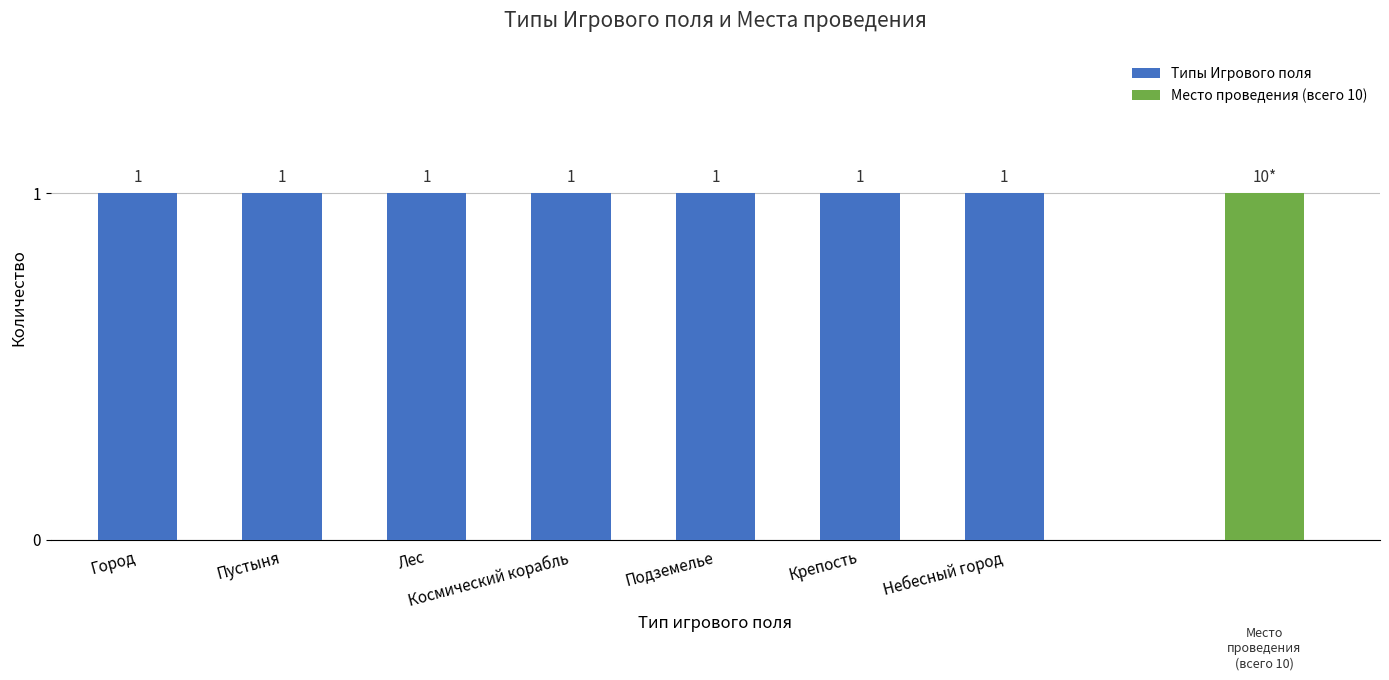

The value at Типы Игрового поля is 2. True or false?

False